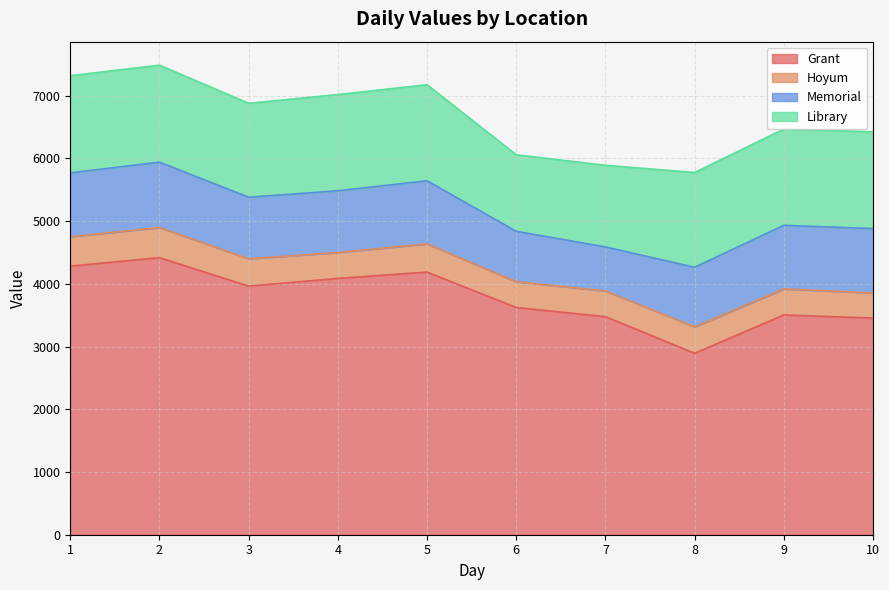

Is the value of Memorial at 10 greater than the value of Hoyum at 2?

Yes